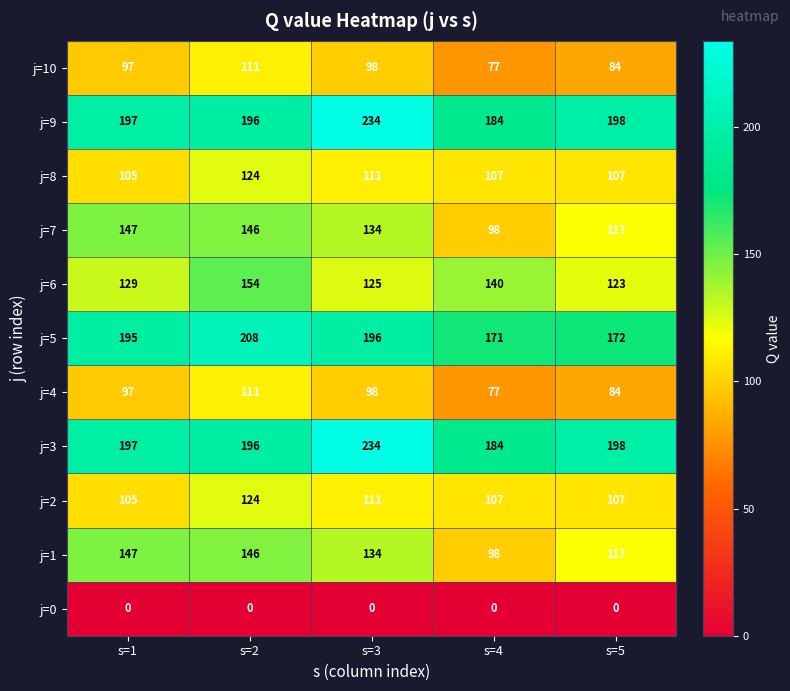

At which category is the sum across all series the highest?

s=2